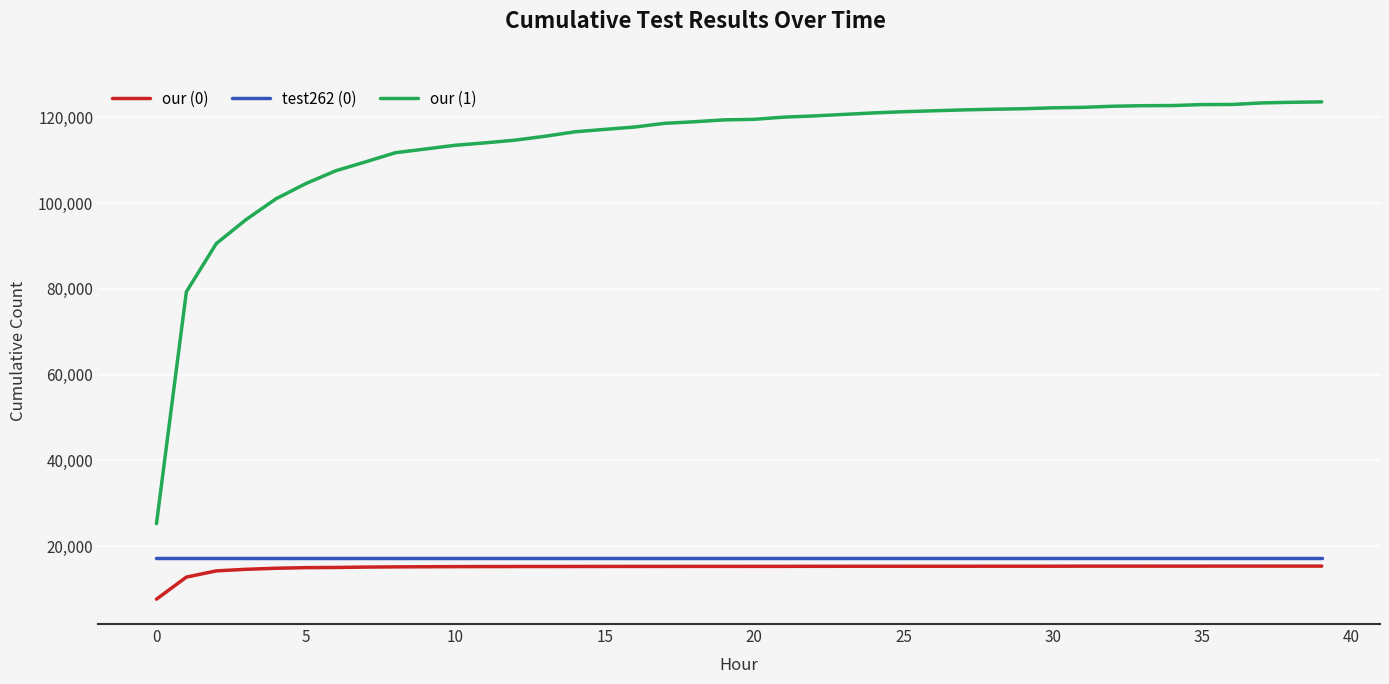

List the series in order of their peak value, highest first.

our (1), test262 (0), our (0)